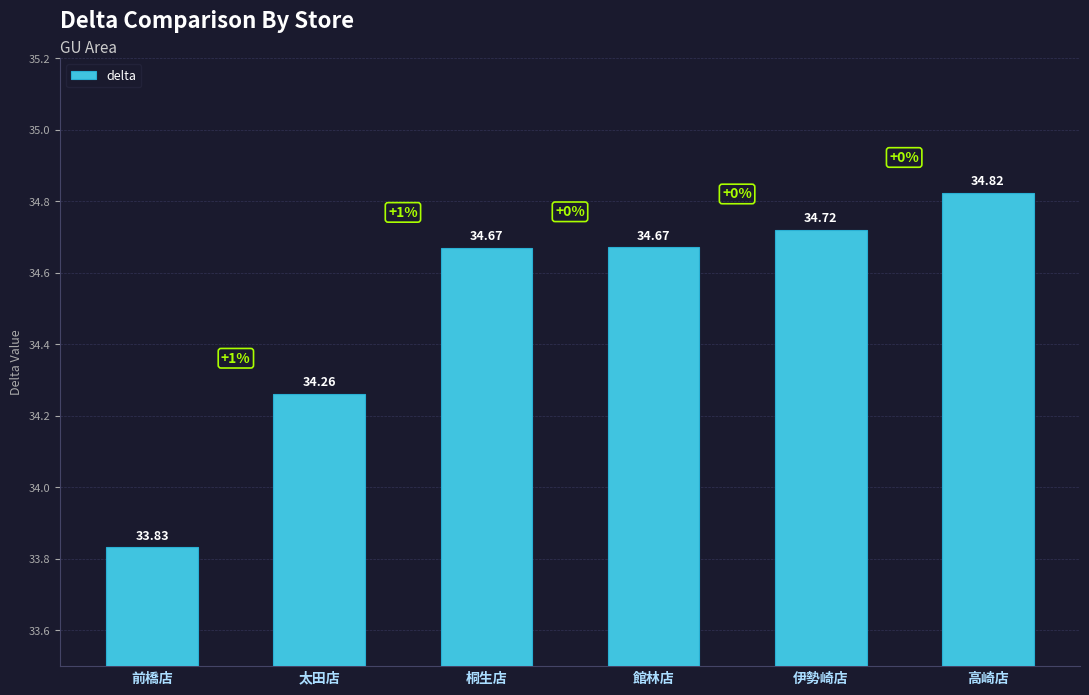

Does the chart contain any negative values?

No